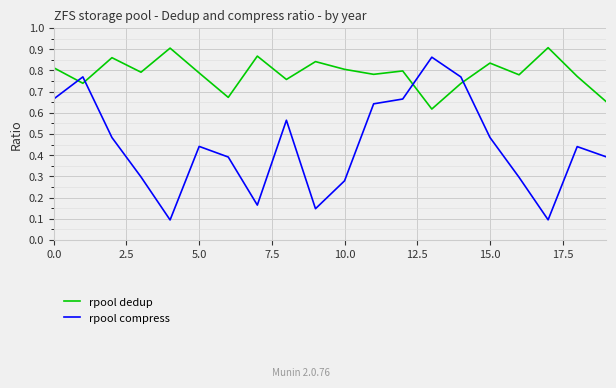

Rank the series by their maximum value, from highest to lowest.

rpool dedup, rpool compress